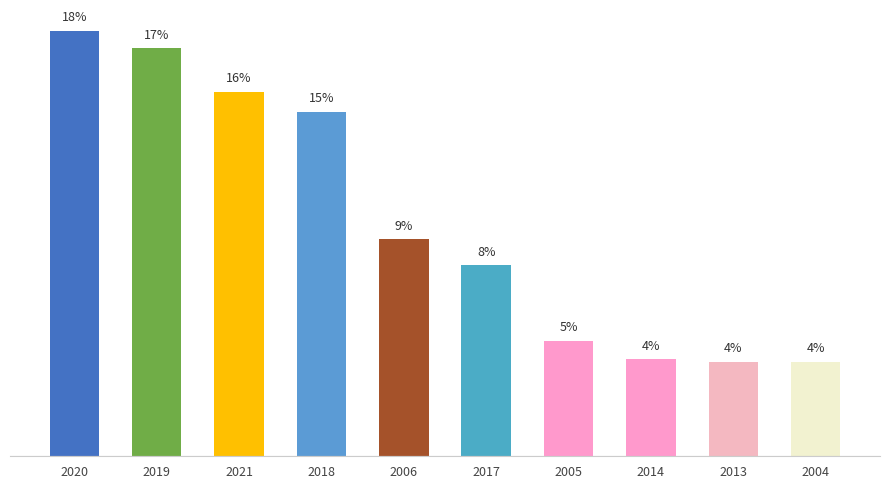

What is the label of the 2nd bar from the right?

2013